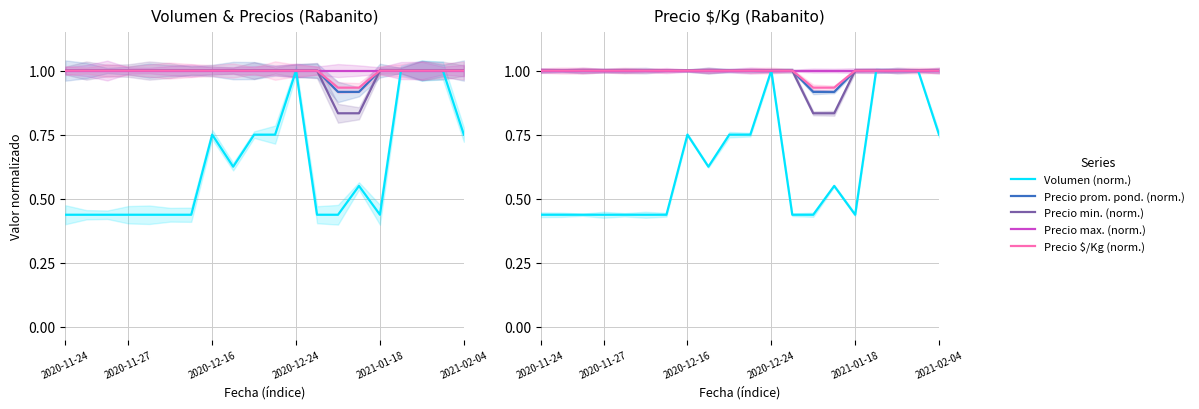

Rank the series by their maximum value, from lowest to highest.

Volumen (norm.), Precio prom. pond. (norm.), Precio min. (norm.), Precio max. (norm.), Precio $/Kg (norm.)